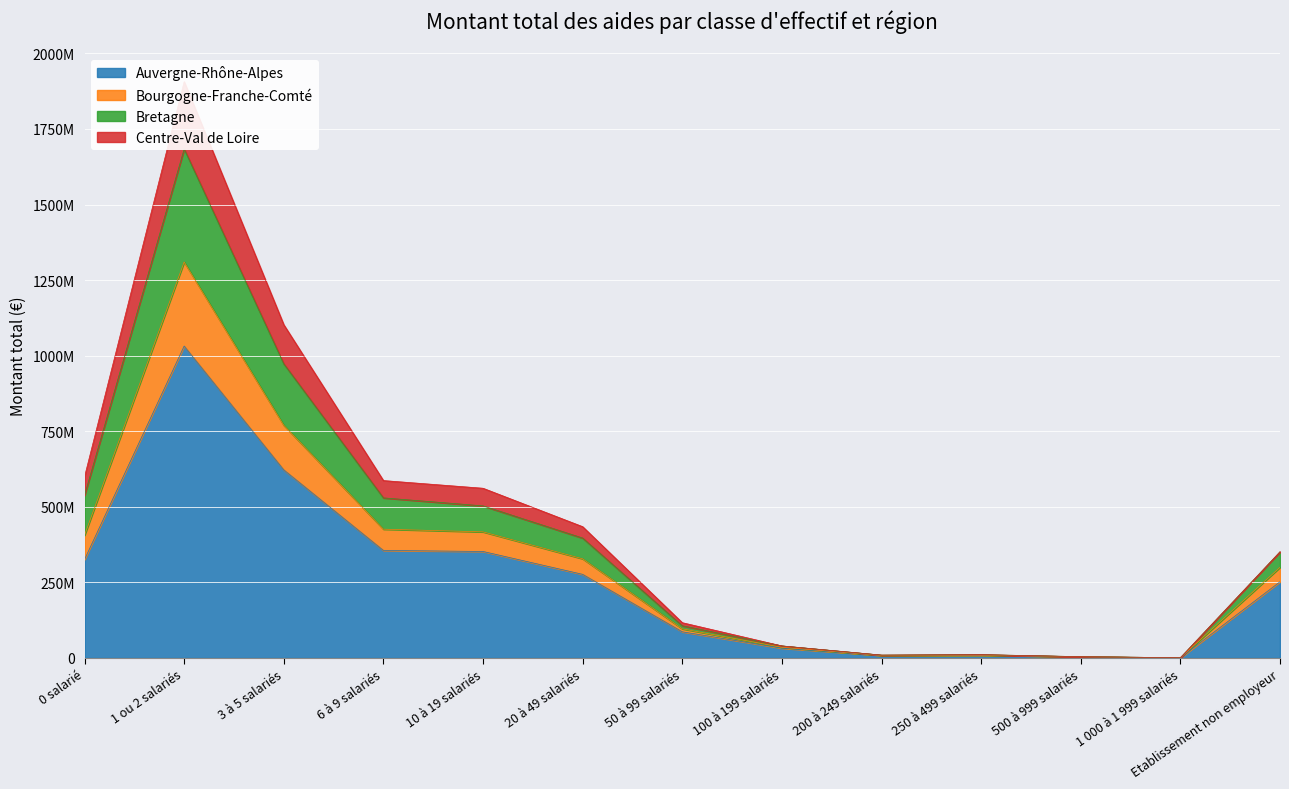

What is the smallest value displayed?

810500